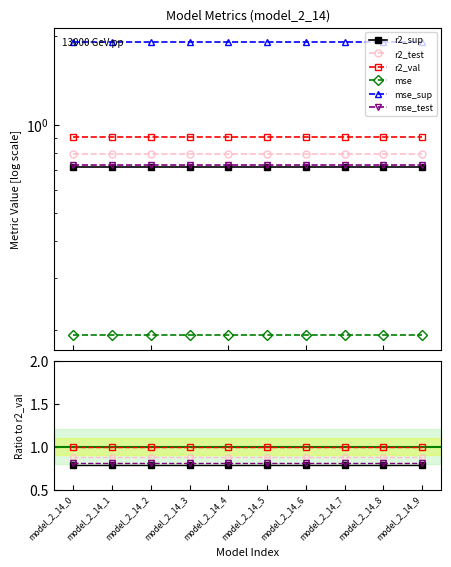

Rank the series by their maximum value, from highest to lowest.

mse_sup, r2_val, r2_test, mse_test, r2_sup, mse